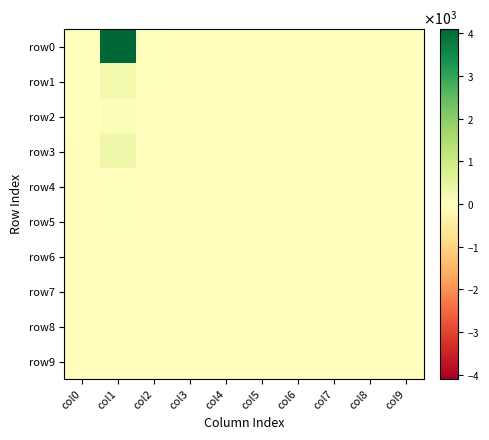

Between col6 and col8, which is larger?

col6